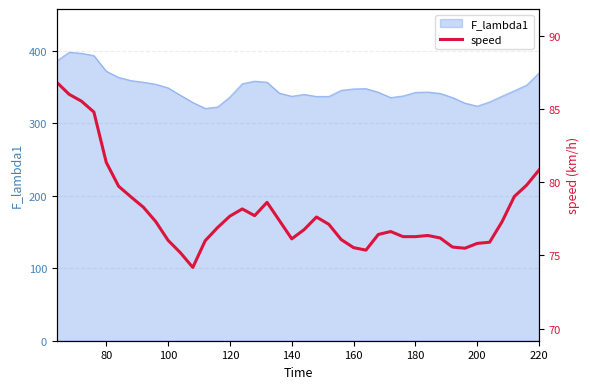

What is the maximum value for F_lambda1?

398.0